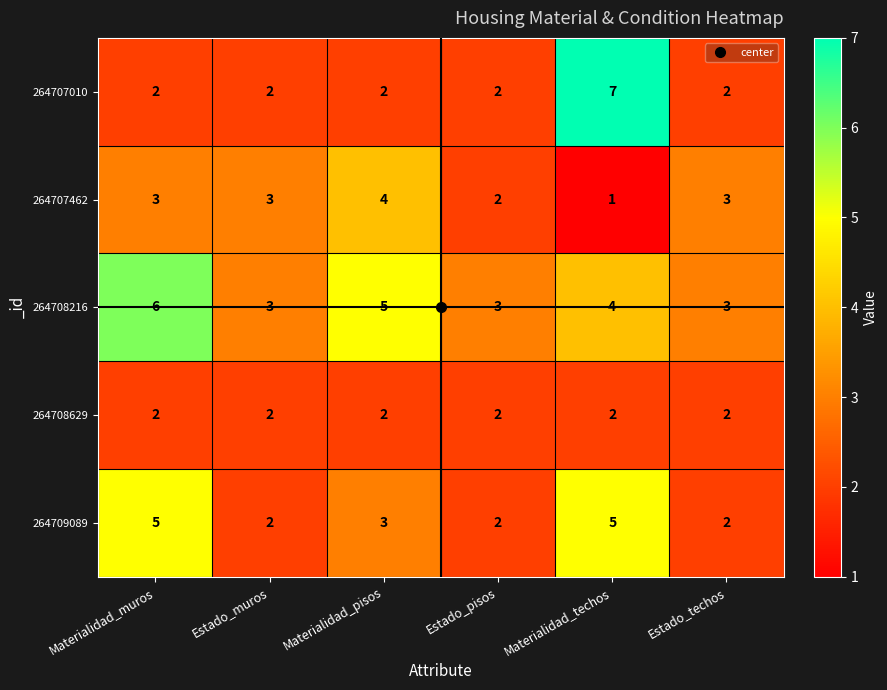

What is the highest value of the 264709089 series?

5